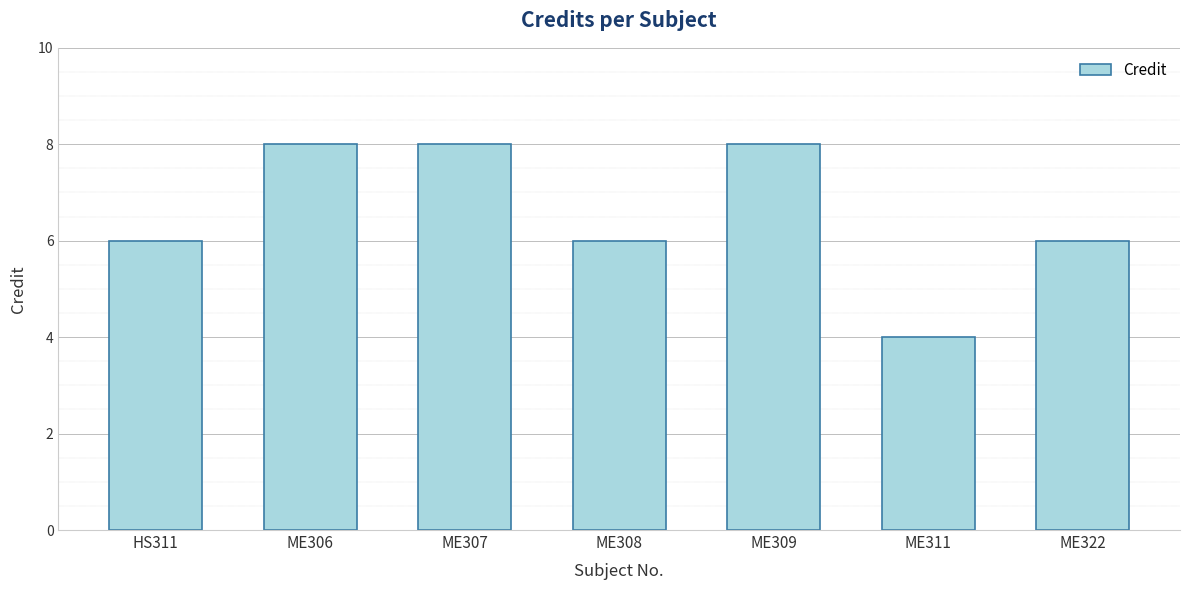

What position from the left is ME306?

2